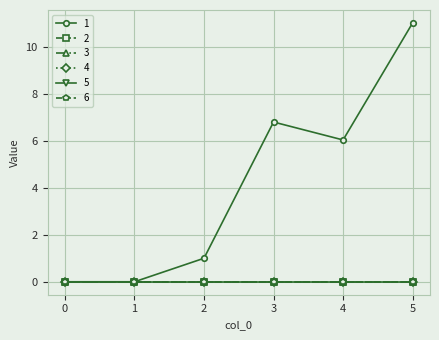

Reading left to right, extract all data points from this chart.

1: 0=0.0	1=0.0	2=1.0	3=6.8	4=6.0	5=11.0
2: 0=0.0	1=0.0	2=0.0	3=0.0	4=0.0	5=0.0
3: 0=0.0	1=0.0	2=0.0	3=0.0	4=0.0	5=0.0
4: 0=0.0	1=0.0	2=0.0	3=0.0	4=0.0	5=0.0
5: 0=0.0	1=0.0	2=0.0	3=0.0	4=0.0	5=0.0
6: 0=0.0	1=0.0	2=0.0	3=0.0	4=0.0	5=0.0